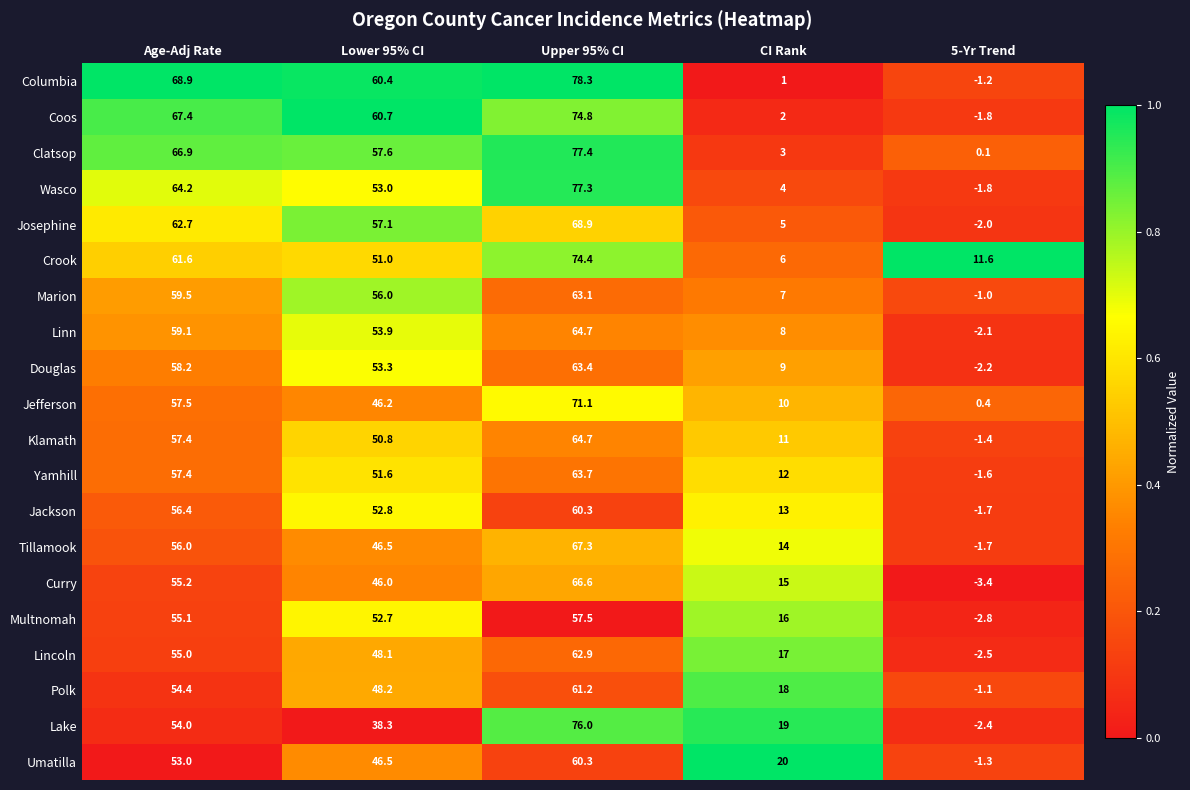

How many series are shown in this chart?

20